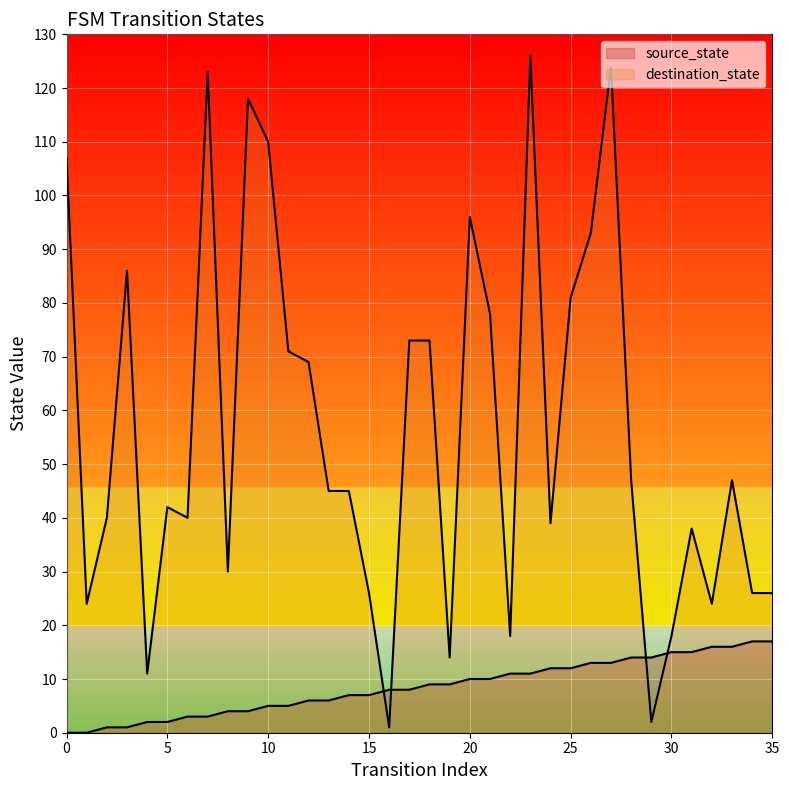

How many interior local peaks does the destination_state series have?

9